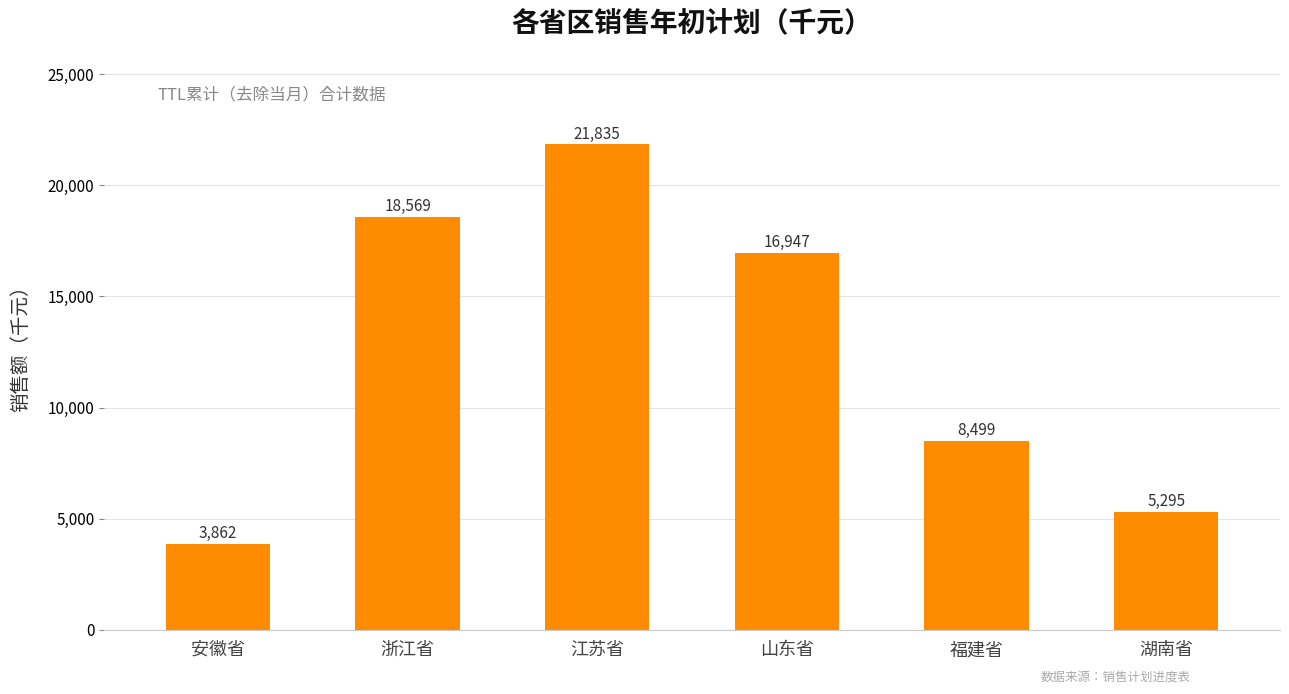

What is the label of the 2nd bar from the left?

浙江省